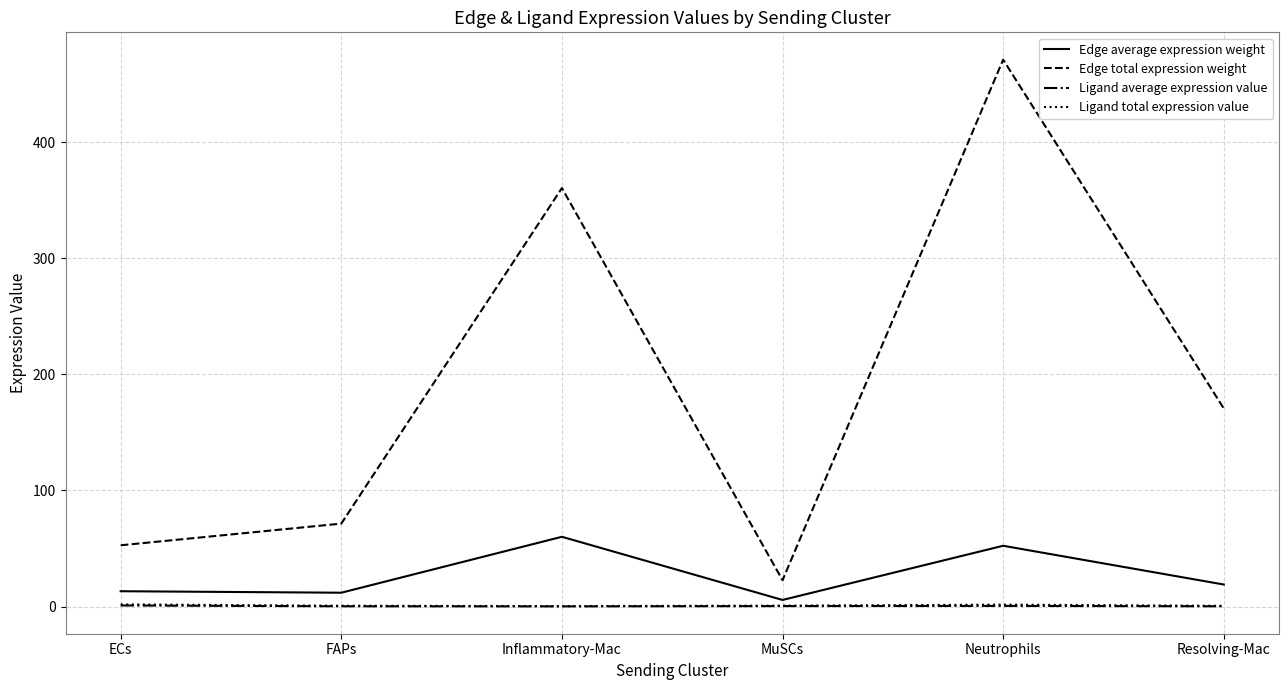

Does the chart have visible grid lines?

Yes